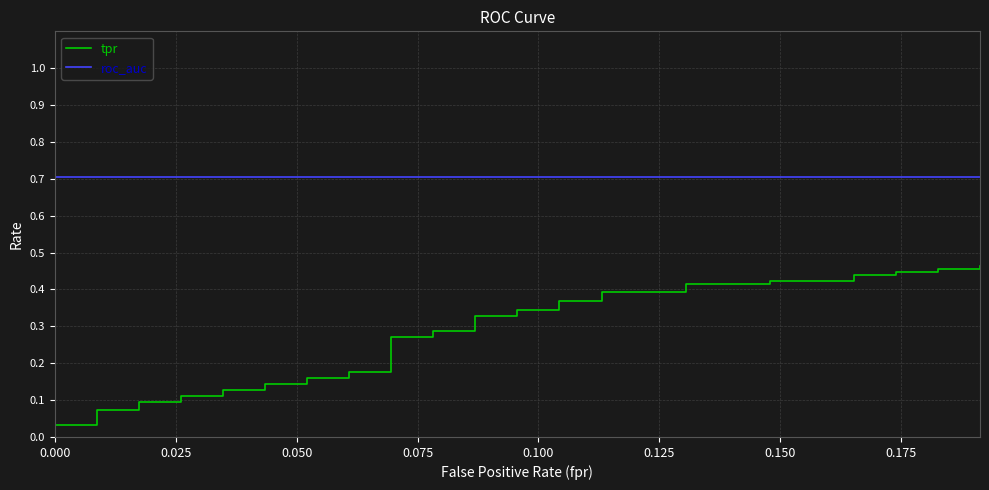

How many series are shown in this chart?

2